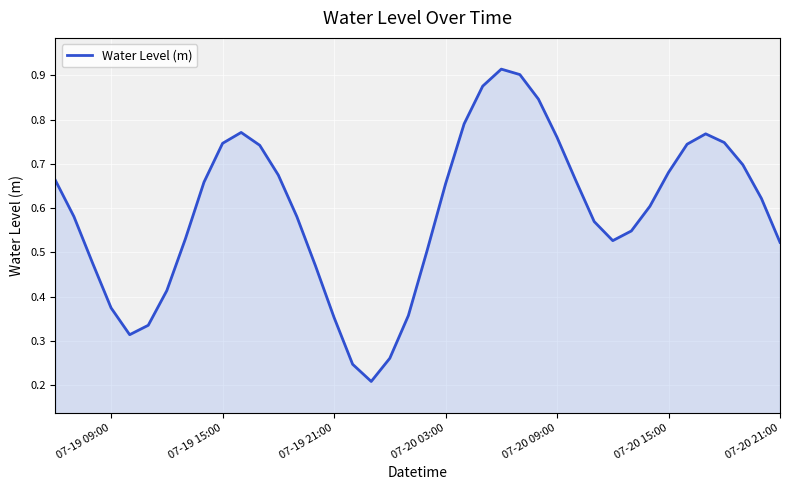

Is this an area chart (filled region under the line)?

Yes